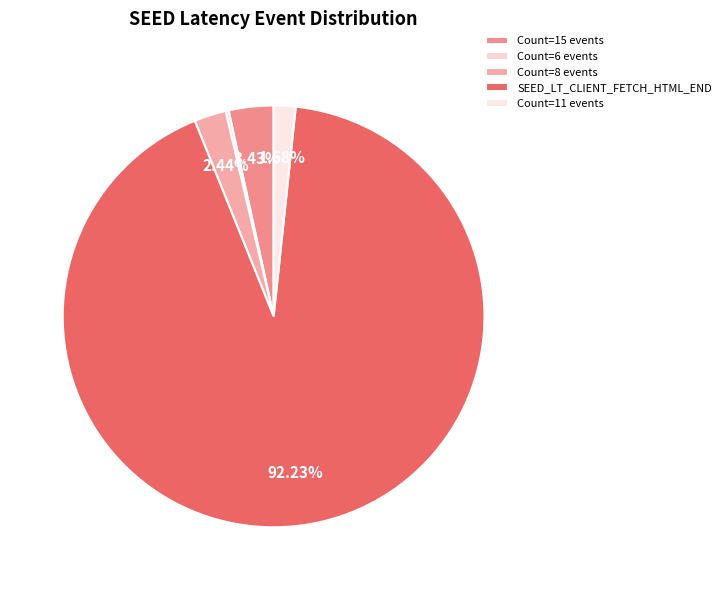

Is it true that SEED_LT_CLIENT_FETCH_HTML_END is 81% of the pie?

False